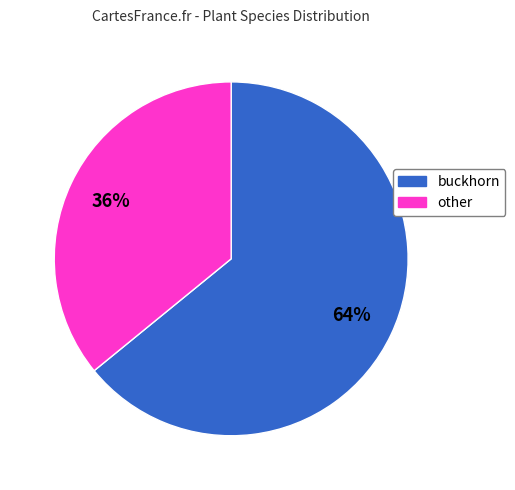

What percentage is the buckhorn slice, to the nearest percent?

64%